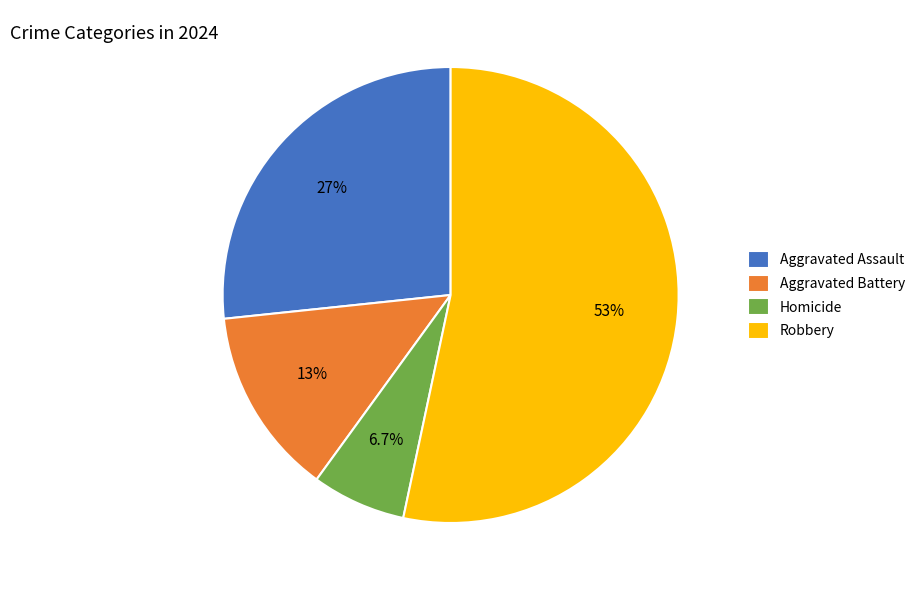

What percentage is NOT represented by Homicide?

93.3%